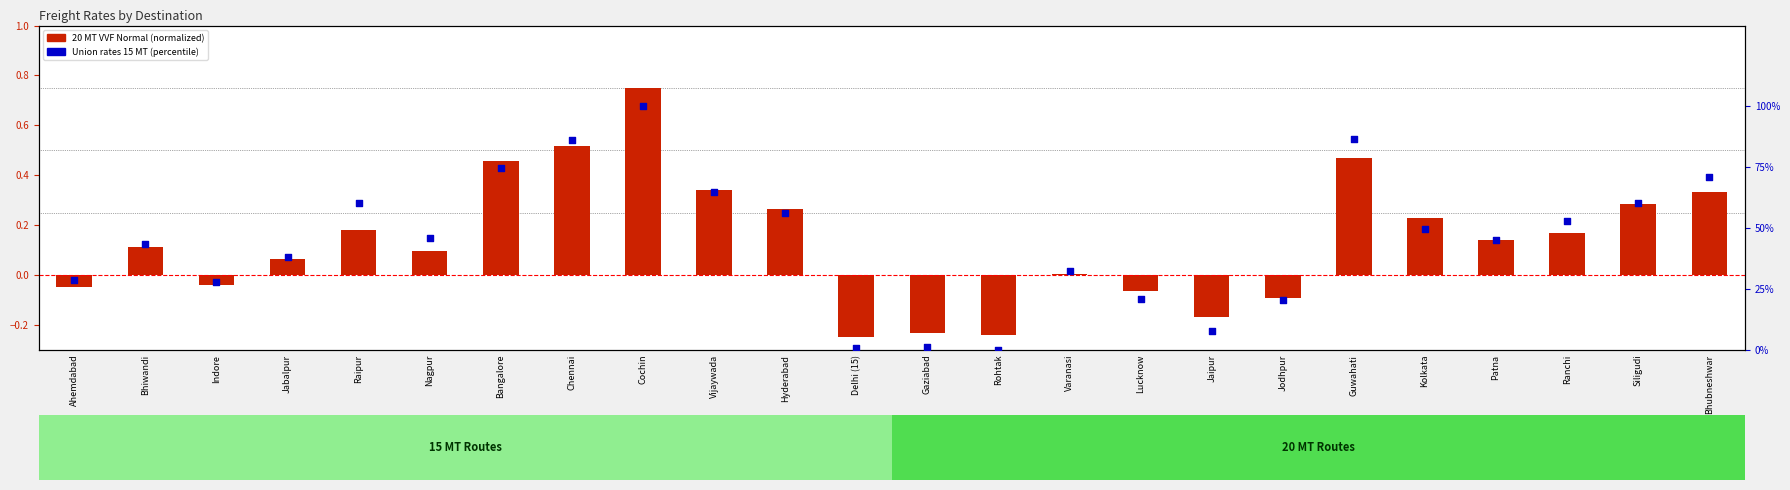

Which series has the widest spread of Y values?

Union rates 15 MT (percentile)